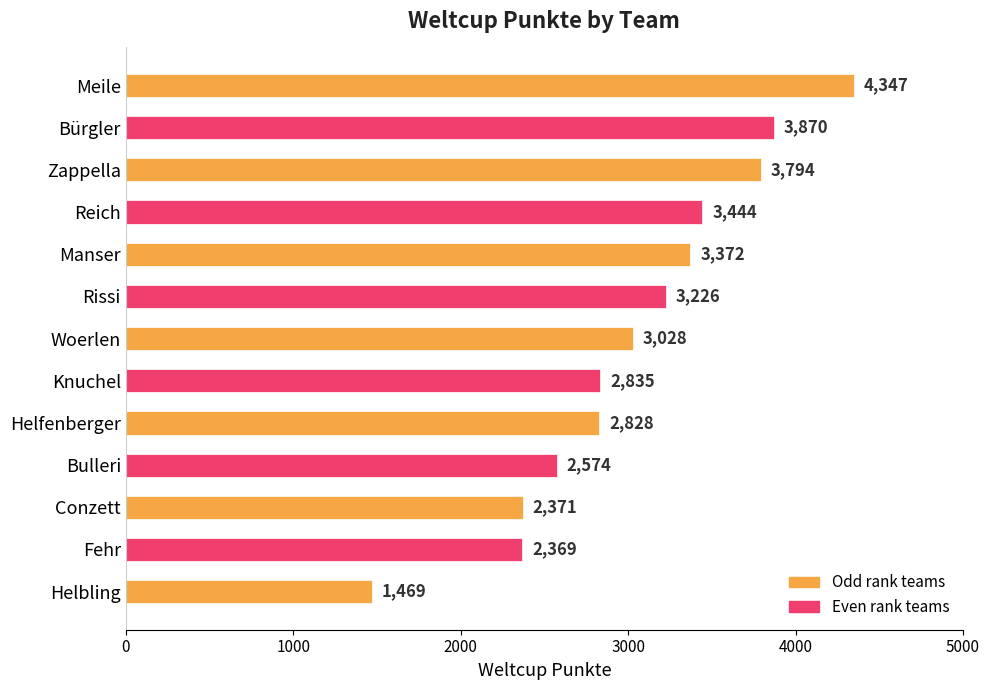

What is the change in value from Zappella to Bulleri?

-1220